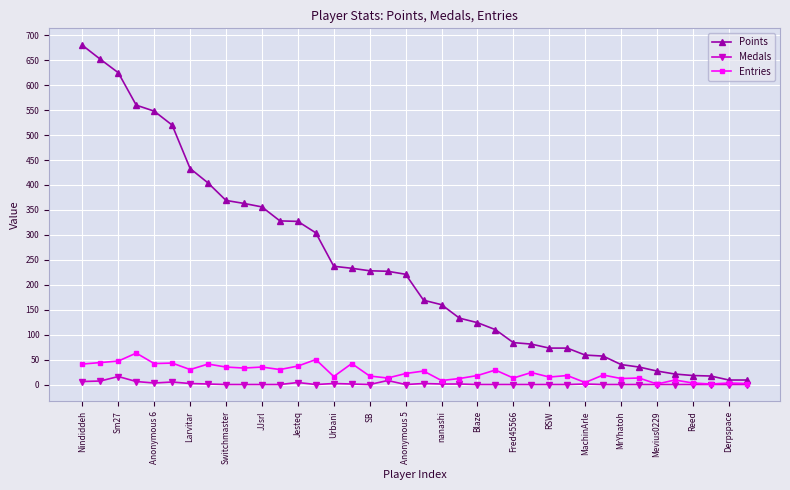

How many data points does each series have?

38